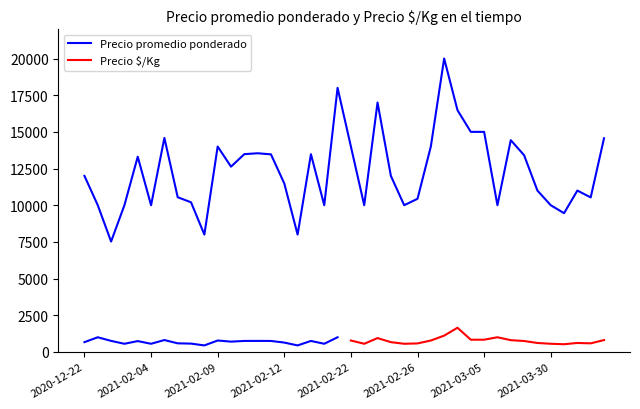

What is the label of the 7th point from the right?

2021-03-10